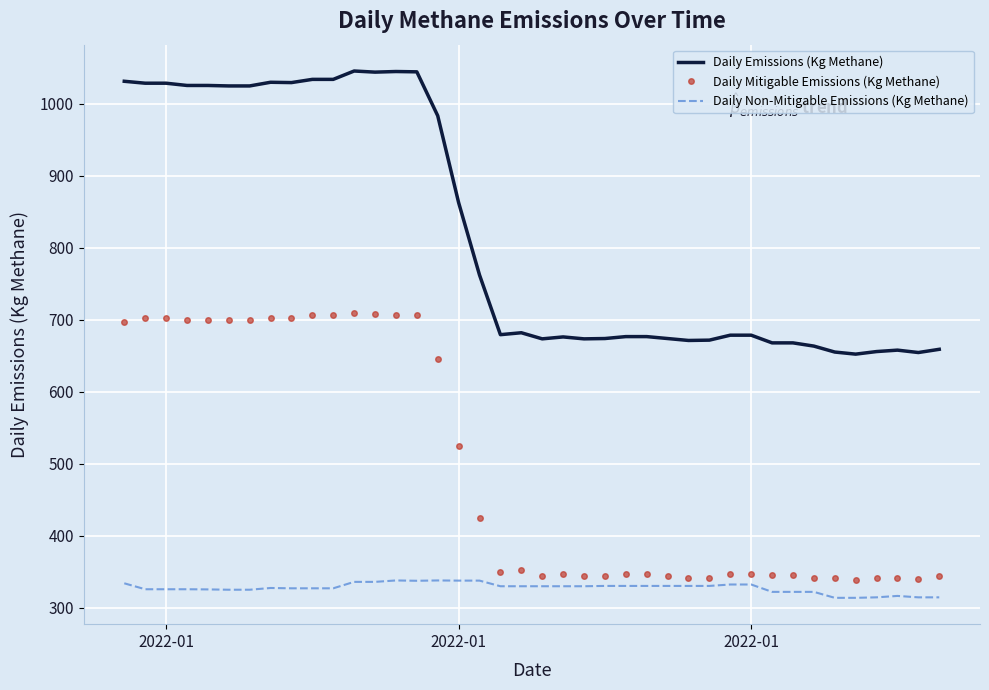

True or false: Daily Mitigable Emissions (Kg Methane) and Daily Non-Mitigable Emissions (Kg Methane) intersect in this chart.

False